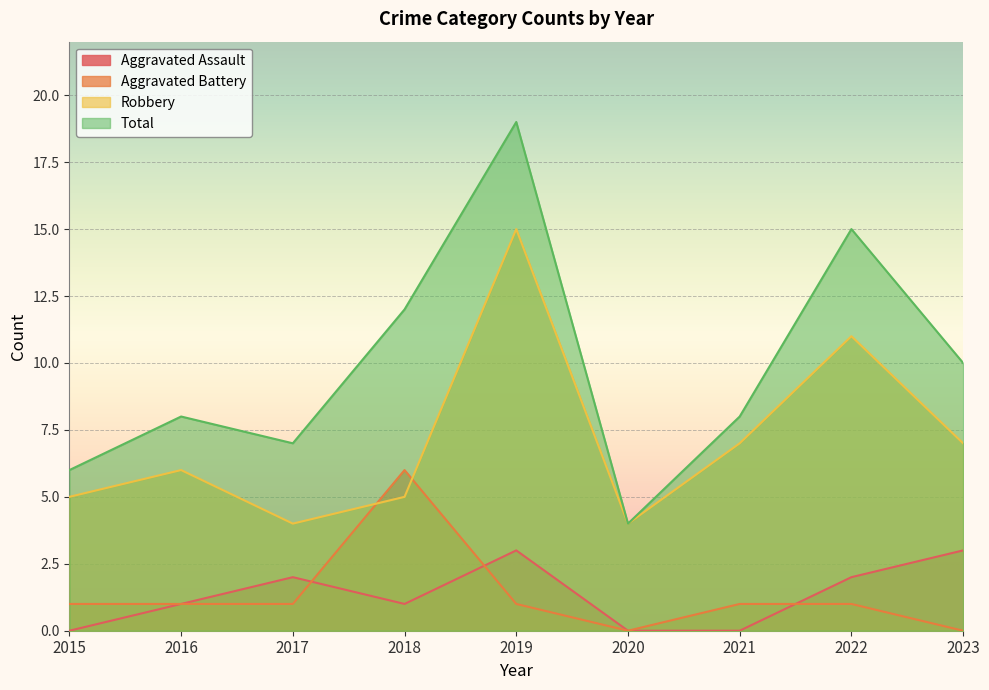

True or false: Aggravated Assault and Aggravated Battery intersect in this chart.

True